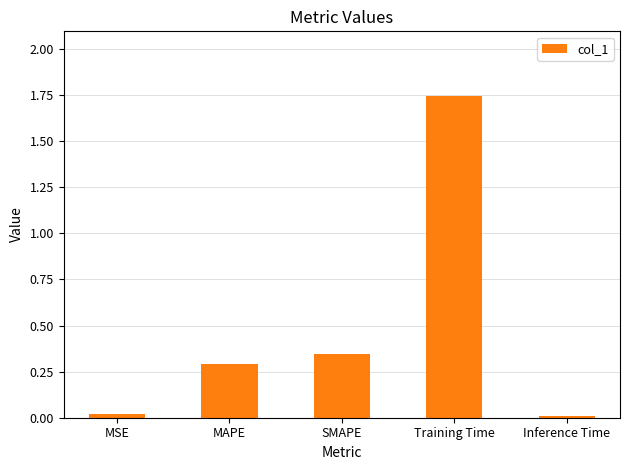

Which category has the highest value across all series?

Training Time